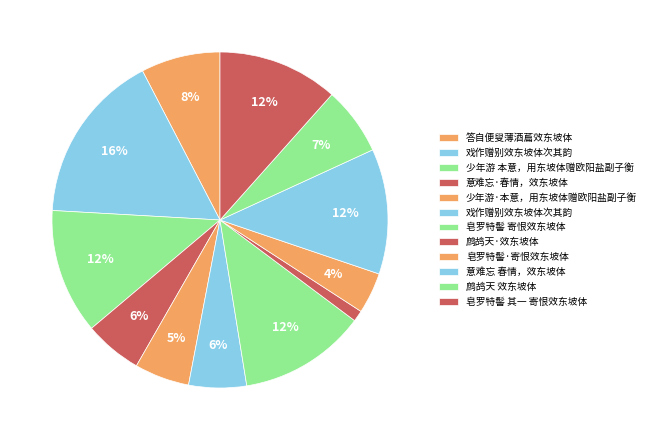

Count the number of slices in the pie.

12